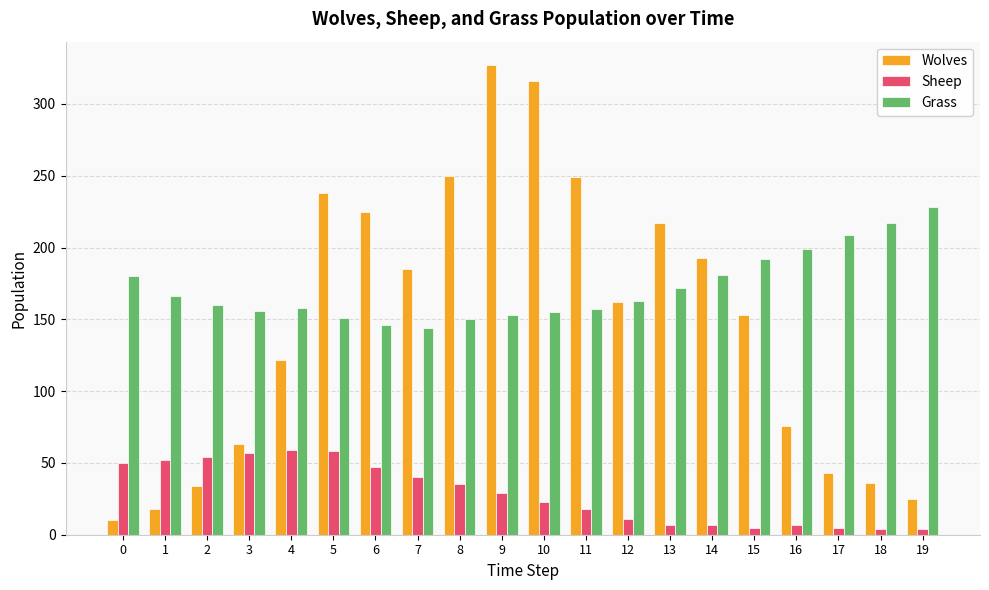

What is the highest value of the Grass series?

228